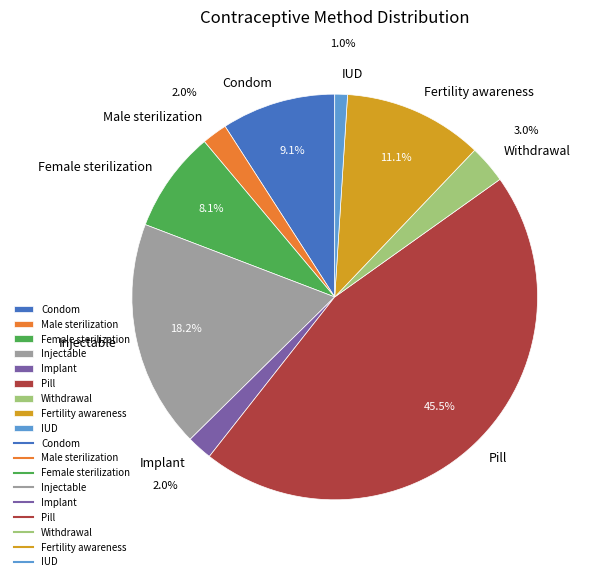

Between Implant and Fertility awareness, which is larger?

Fertility awareness